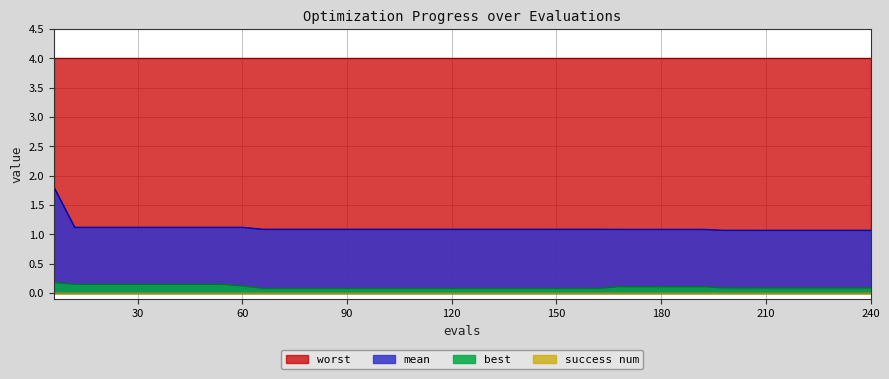

True or false: best has more than 2 interior local peaks.

False